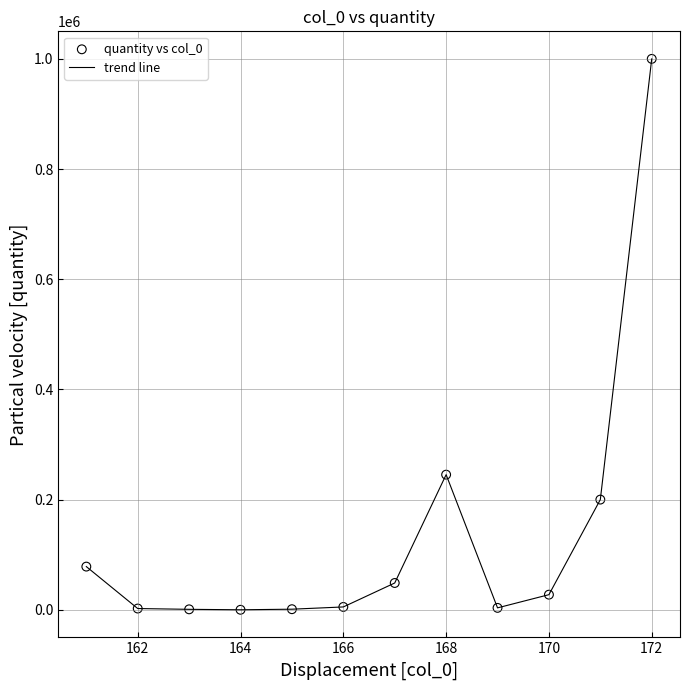

What is the greatest value displayed?

1000000